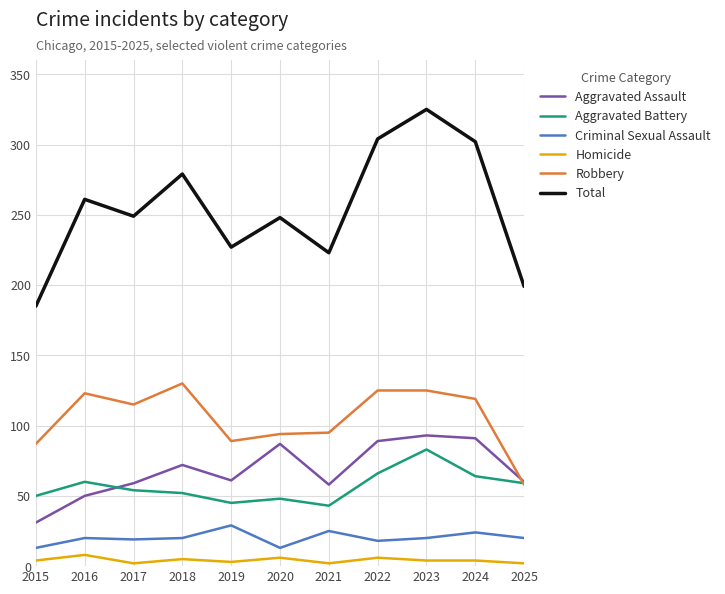

What is the difference between the second highest and minimum values in the Aggravated Assault series?

60